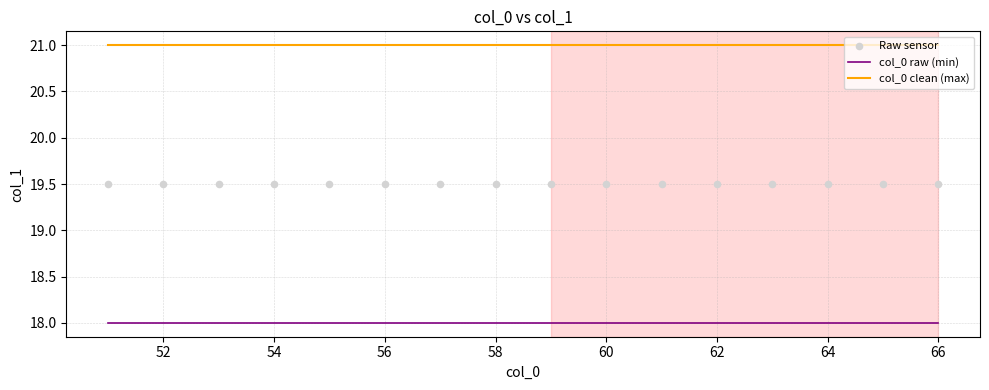

Which series has the largest total across all categories?

col_0 clean (max)